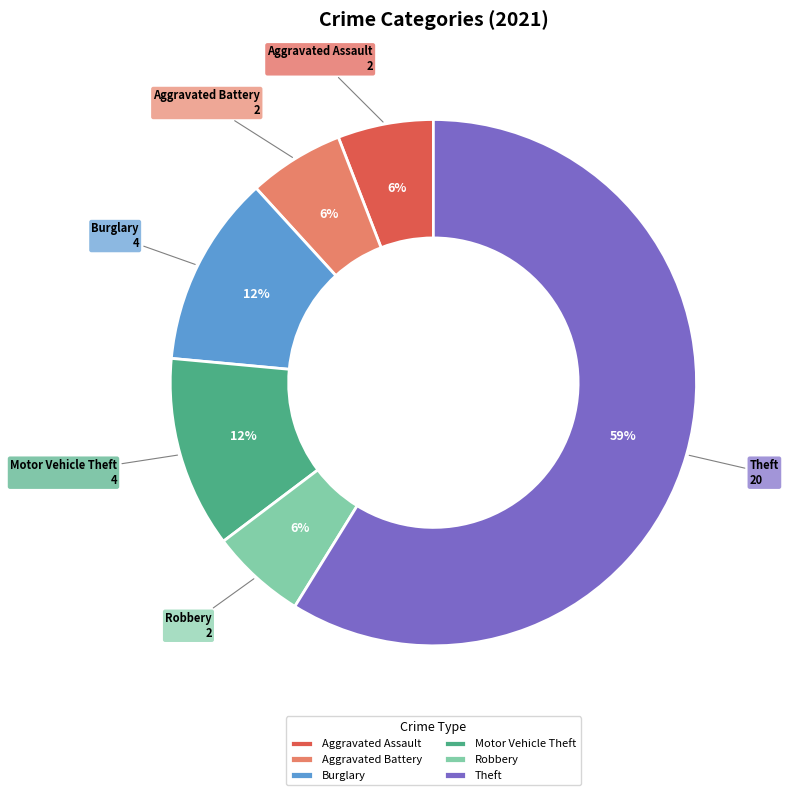

What is the largest slice in the pie chart?

Theft